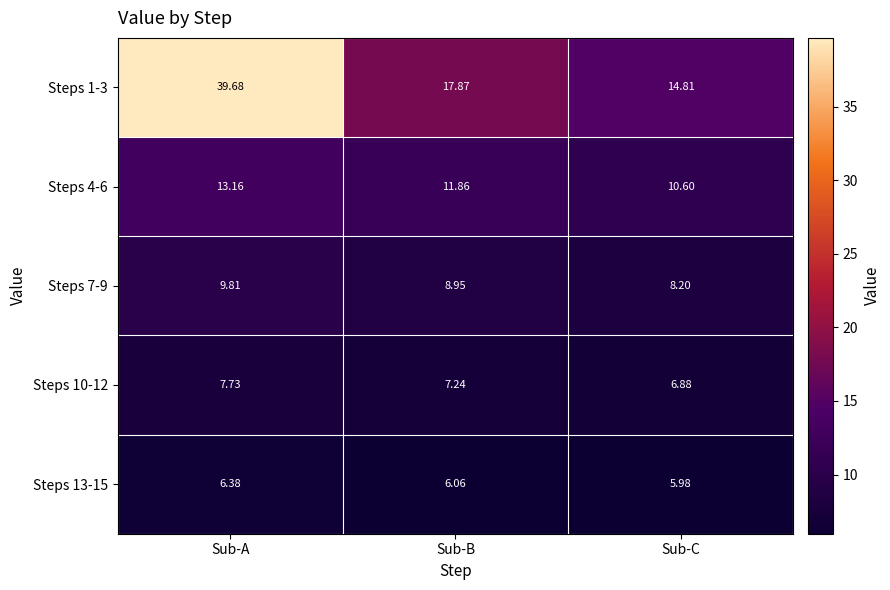

Which label corresponds to the smallest value in the chart?

Sub-C